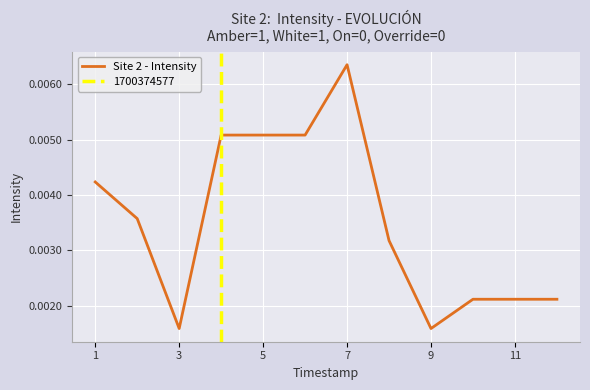

Is this an area chart (filled region under the line)?

No